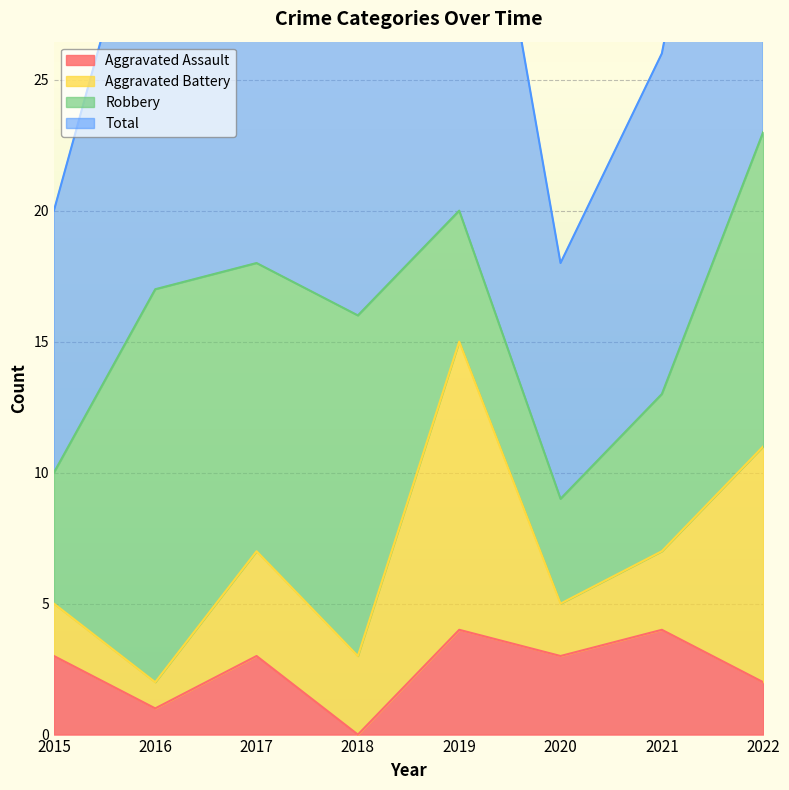

Where is Aggravated Assault nearest to the value 2?

2022